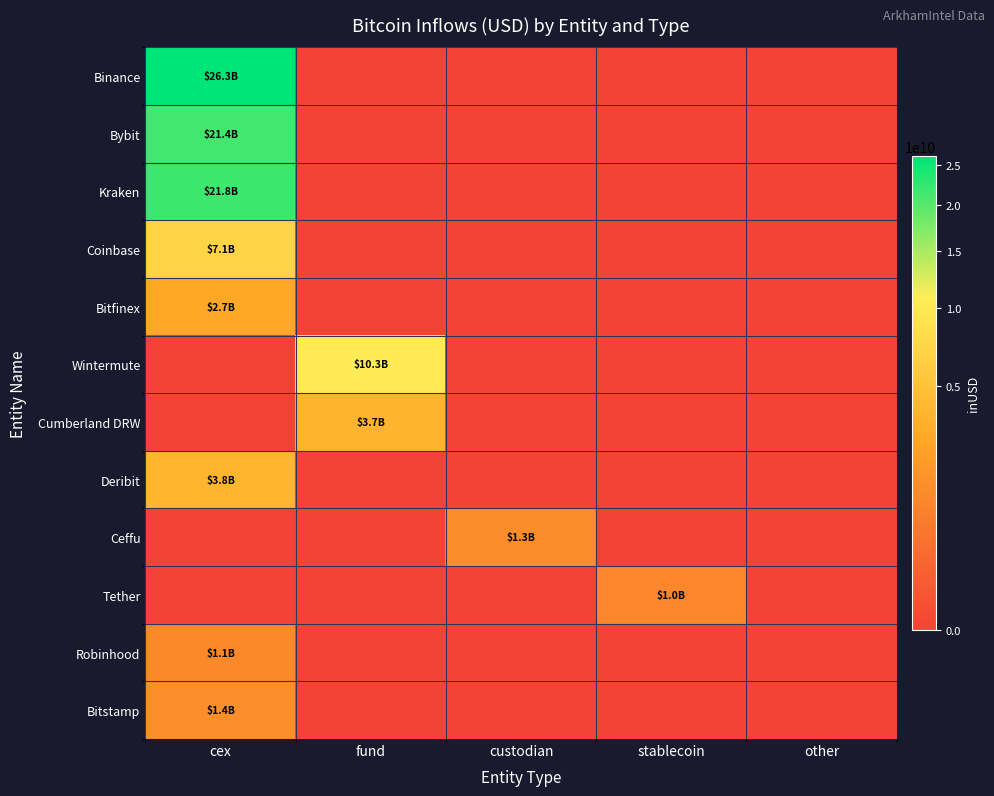

Which series has the widest spread of values?

Binance